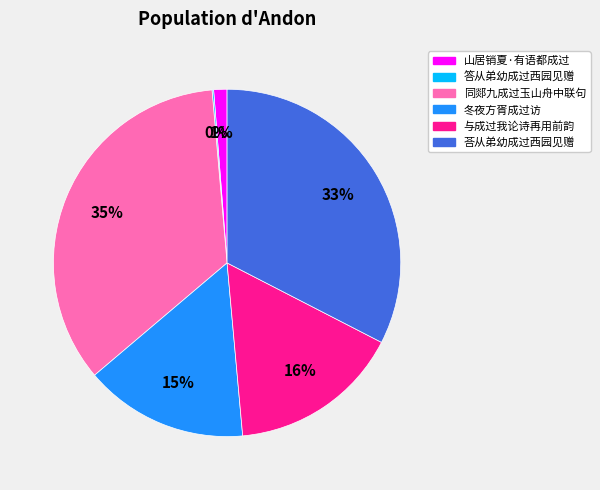

To the nearest percent, what is the average slice percentage?

17%